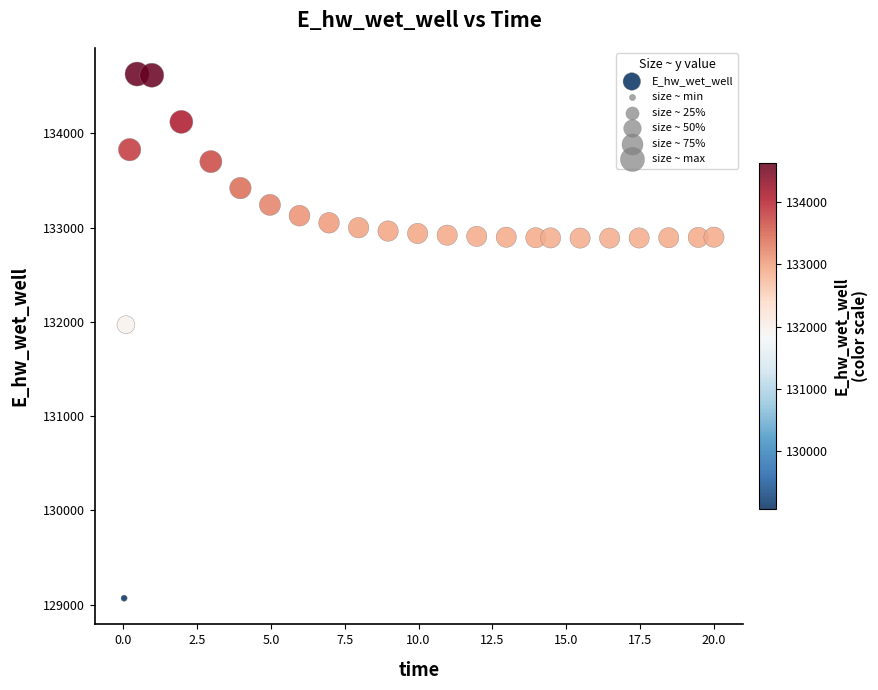

What Y value in the scatter plot is closest to 131848?

131969.6